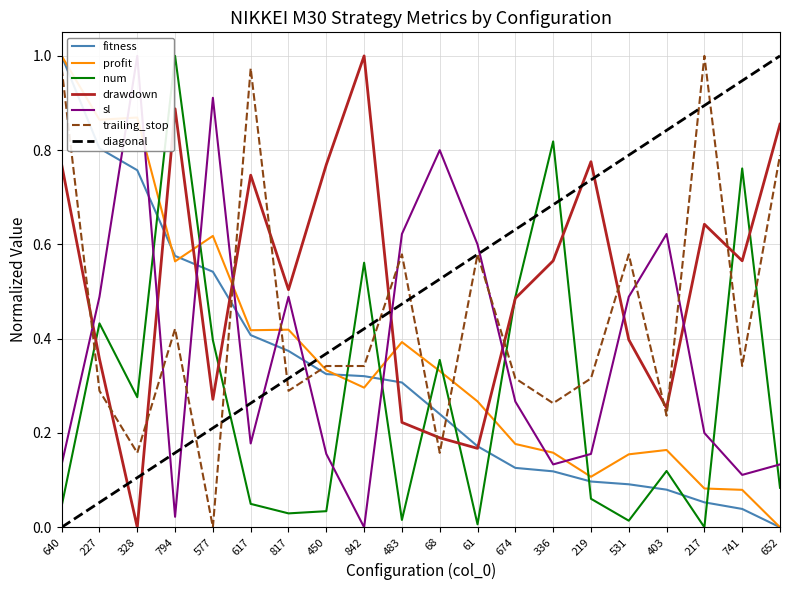

What is the difference between the maximum and minimum values in the drawdown series?

1.0